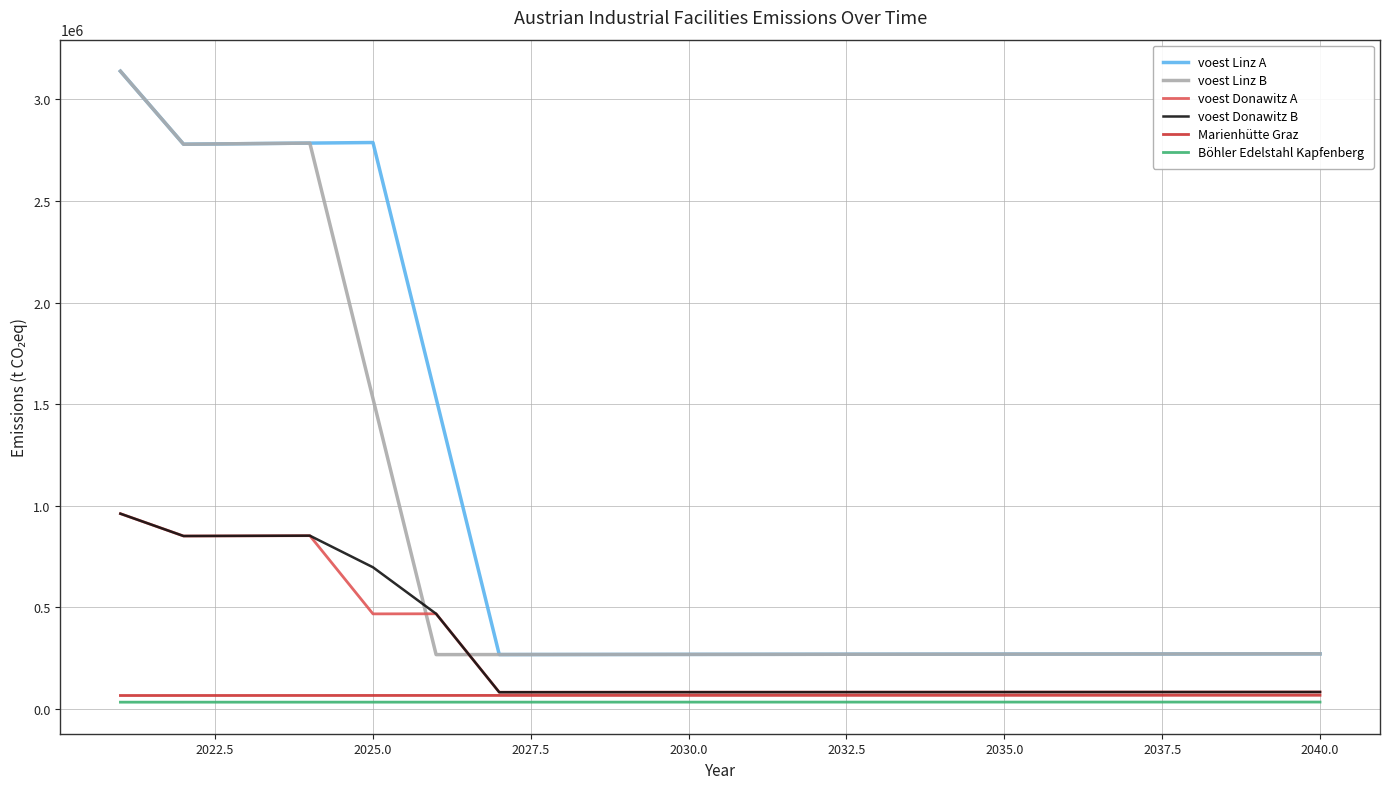

What is the maximum value for voest Linz A?

3138466.7